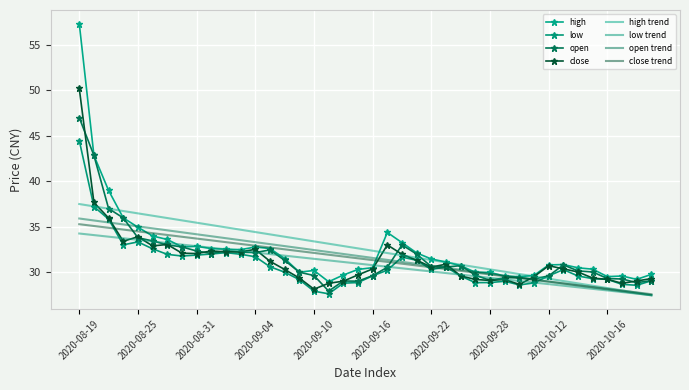

List the series in order of their peak value, lowest first.

low trend, close trend, open trend, high trend, low, open, close, high